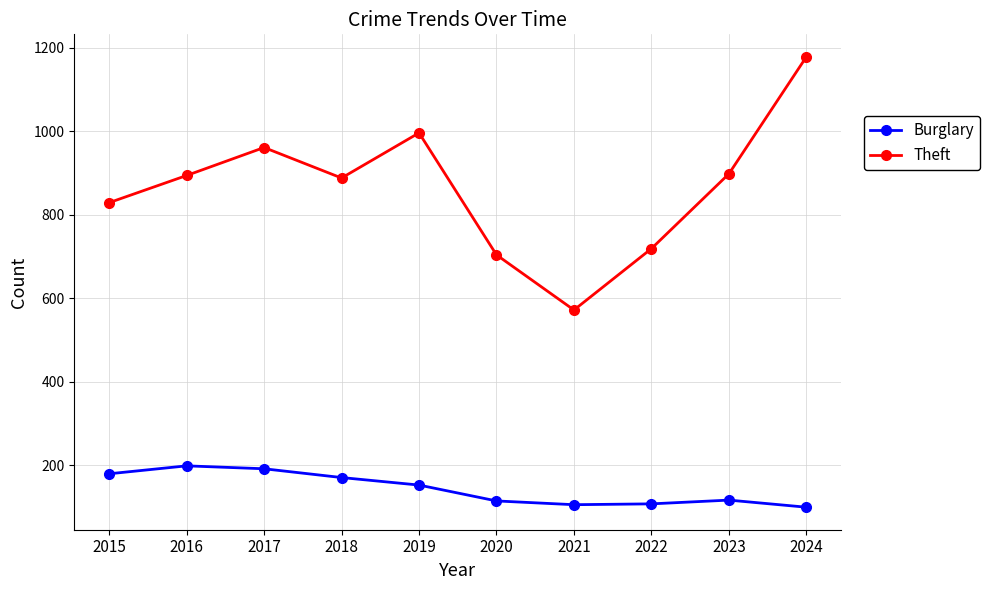

Which series has the widest spread of values?

Theft